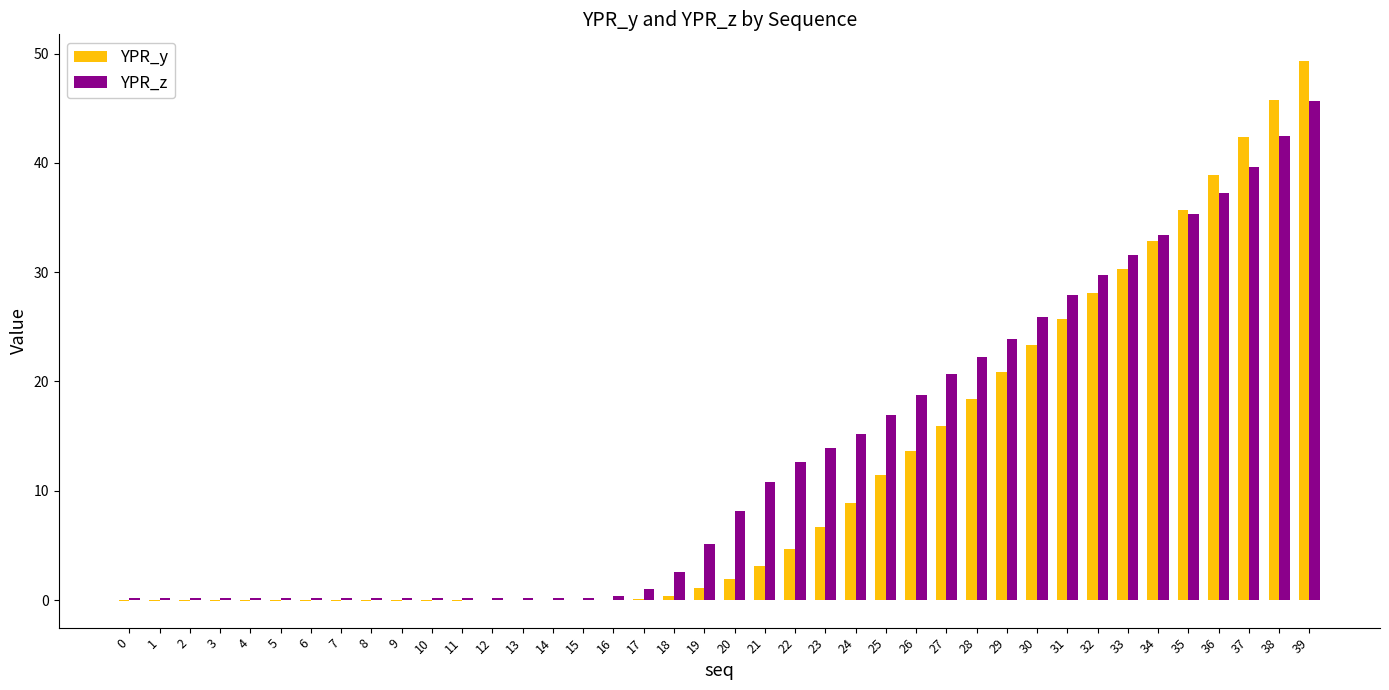

Between 21 and 33, which series saw the biggest shift?

YPR_y